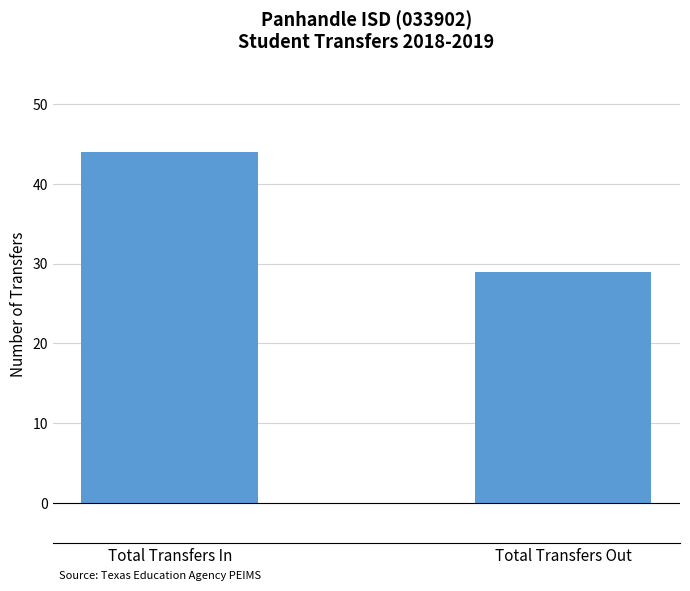

What is the label of the 2nd bar from the left?

Total Transfers Out